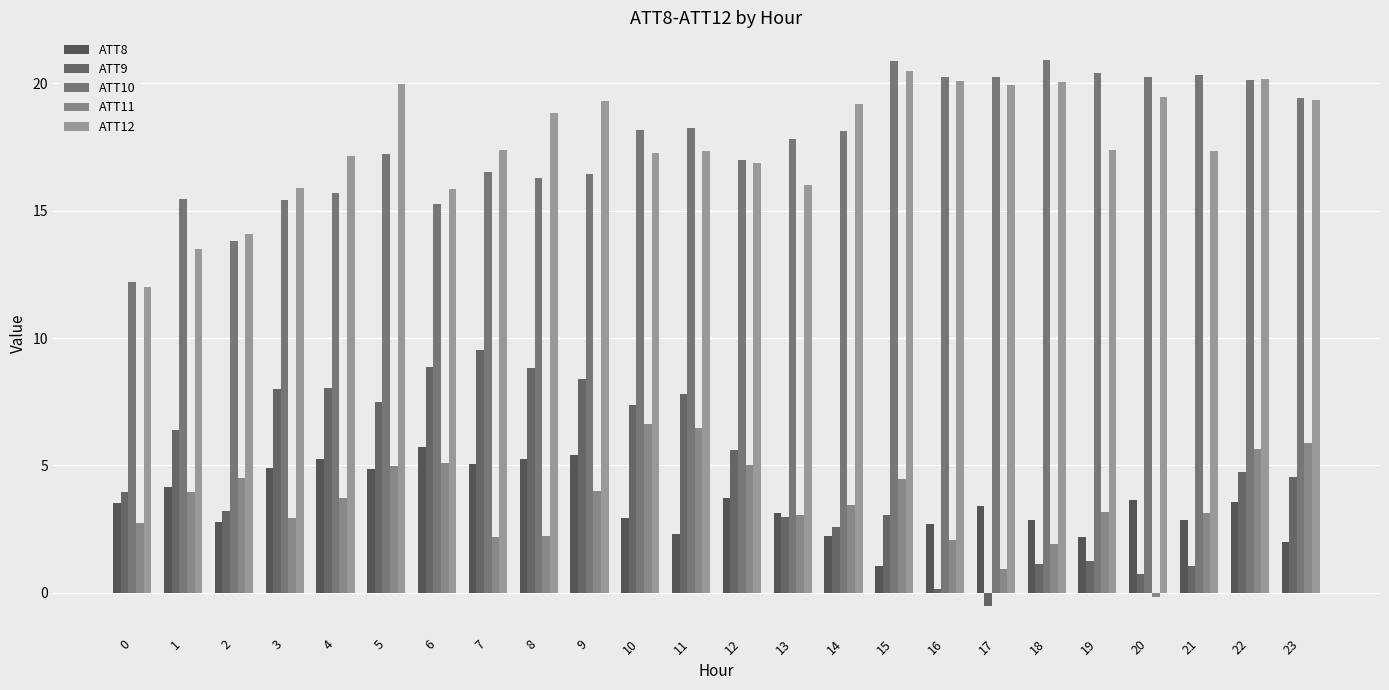

At how many categories does at least one series exceed 17?

18